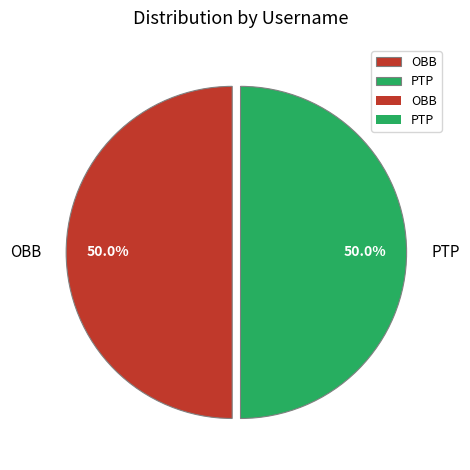

To the nearest percent, what is the combined percentage of OBB and PTP?

100%